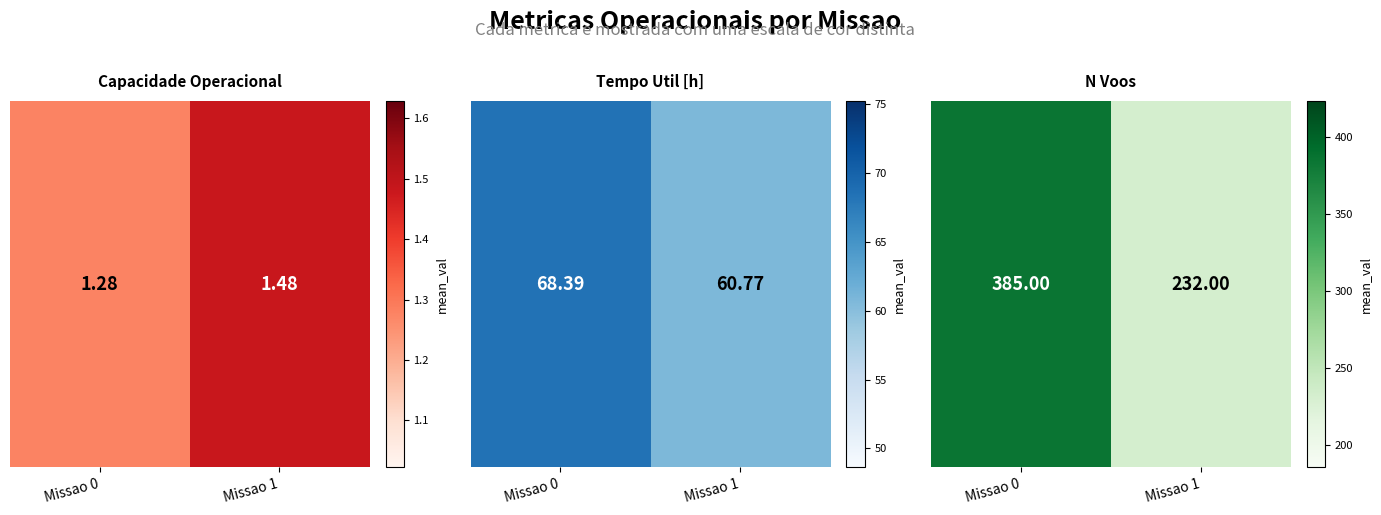

Rank the categories by value from highest to lowest.

Missao 0, Missao 1